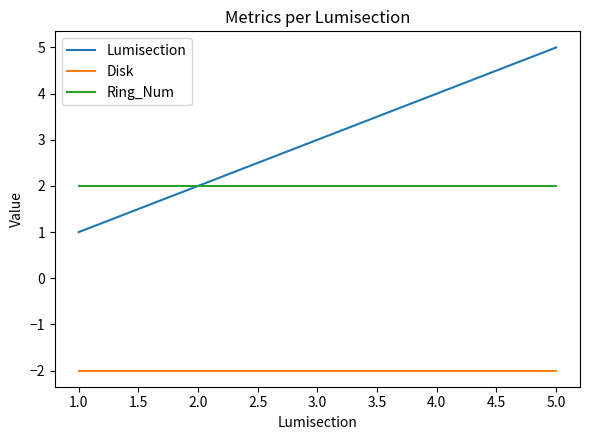

How many lines are shown in the chart?

3